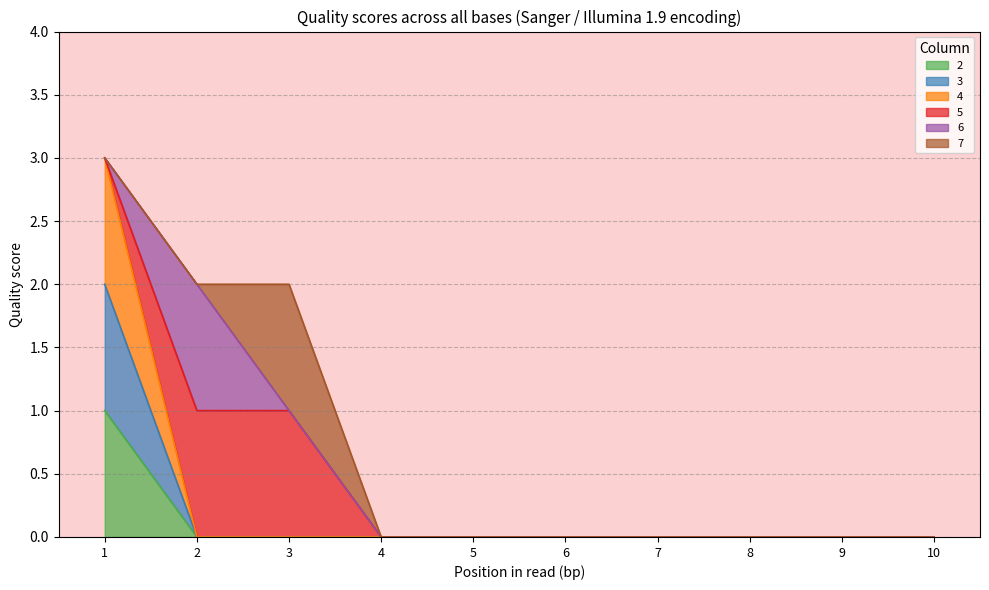

True or false: 2 and 4 intersect in this chart.

False